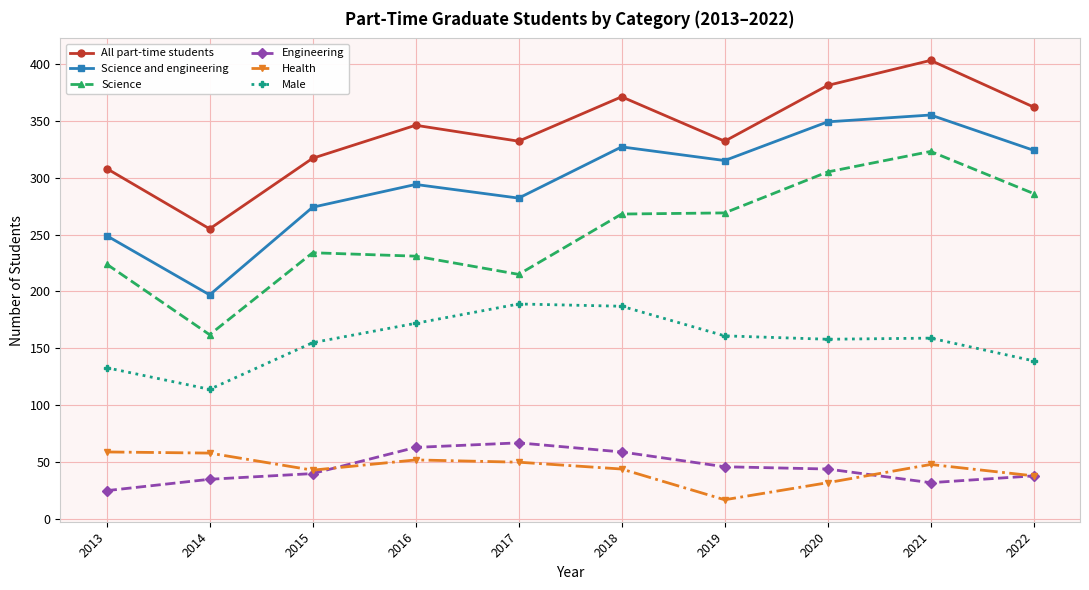

True or false: Science and engineering and Engineering intersect in this chart.

False